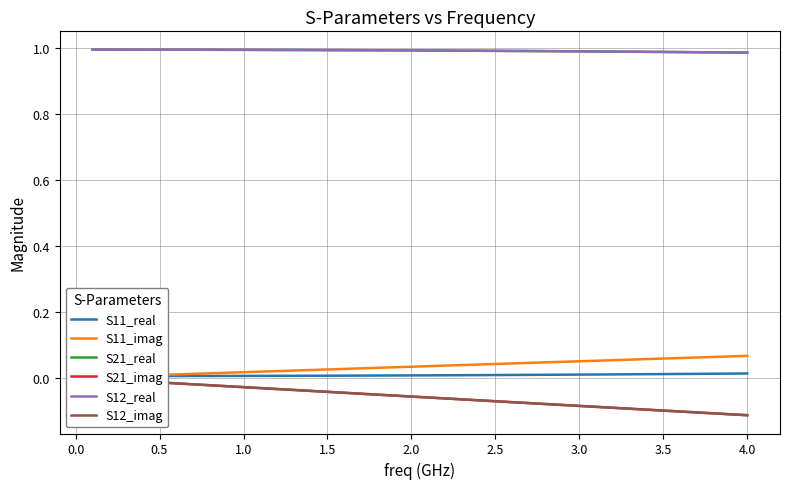

True or false: S11_real has more than 1 points higher than both neighbors.

False